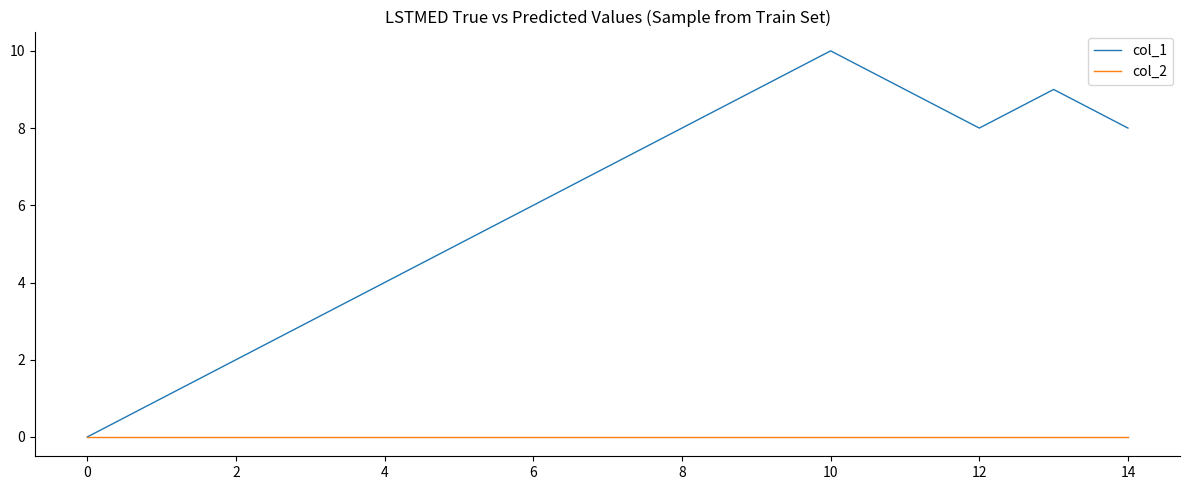

Which series has the largest total across all categories?

col_1